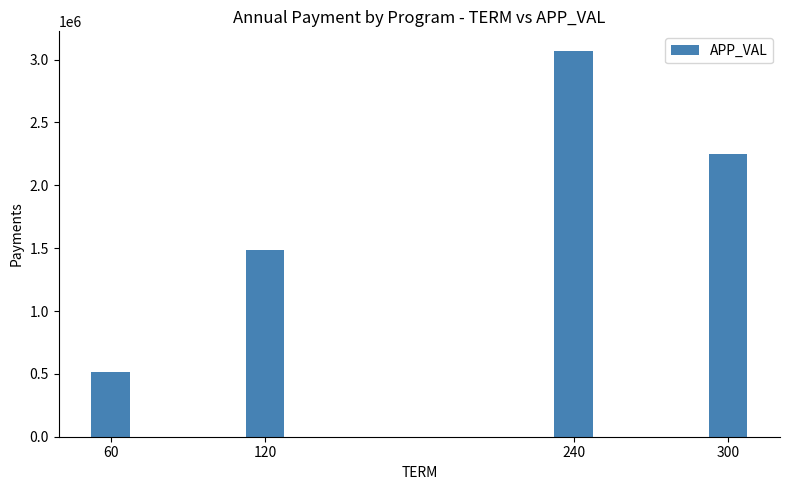

What is the minimum value shown in the chart?

518540